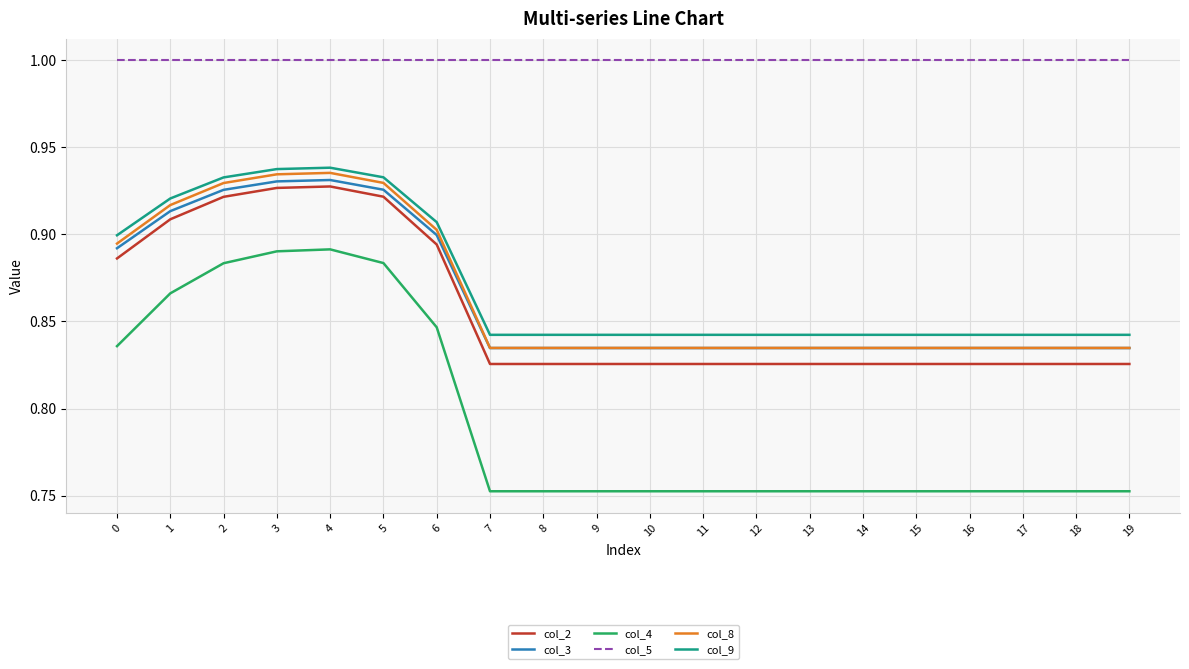

Is it true that col_5 equals 1.0 at 15?

True